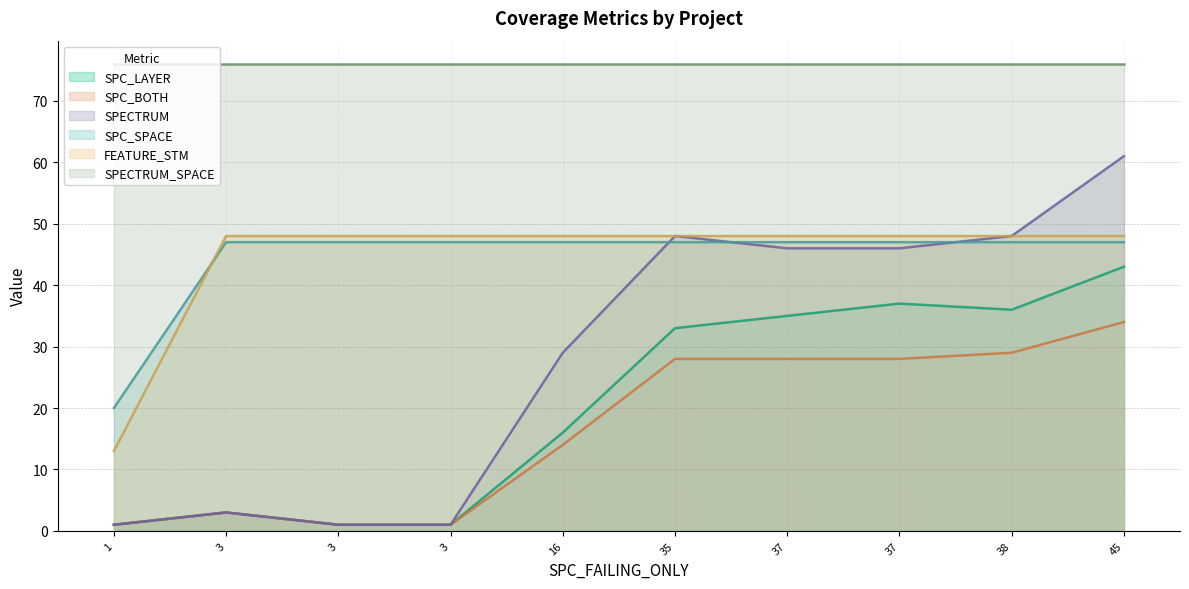

True or false: SPECTRUM_SPACE and FEATURE_STM cross at least once.

False